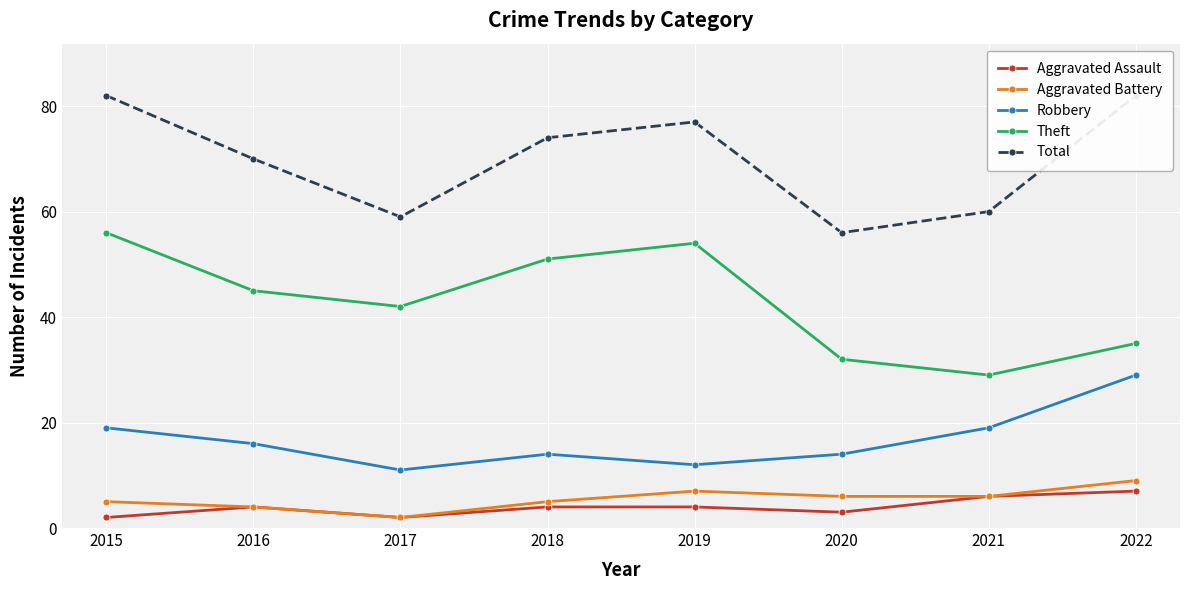

Where is the first local maximum for Aggravated Assault?

2016